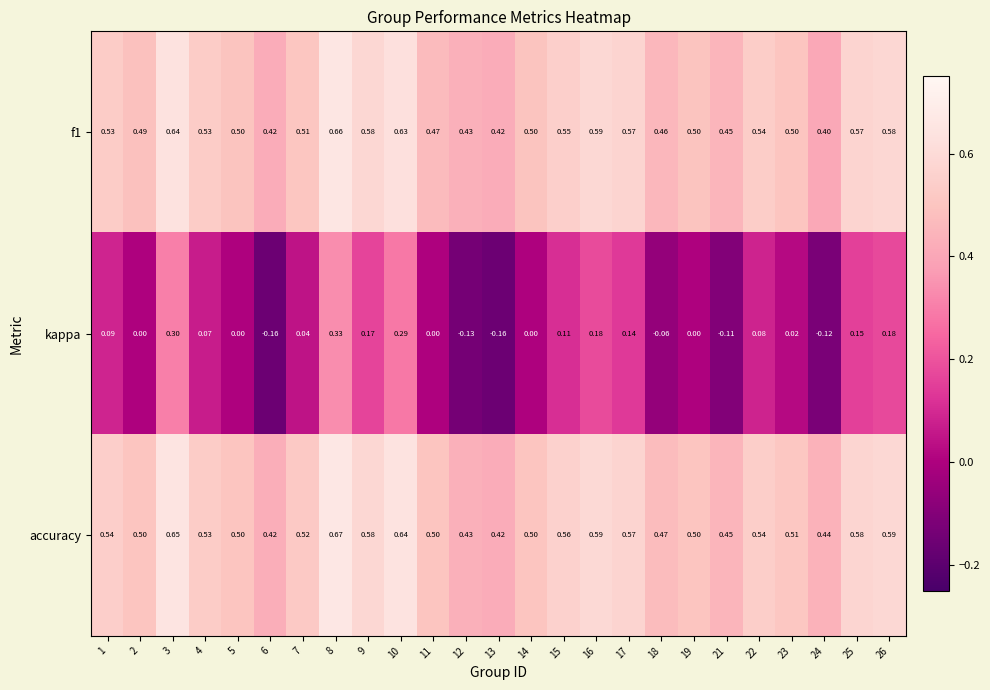

Which series changed the most between 10 and 26?

kappa